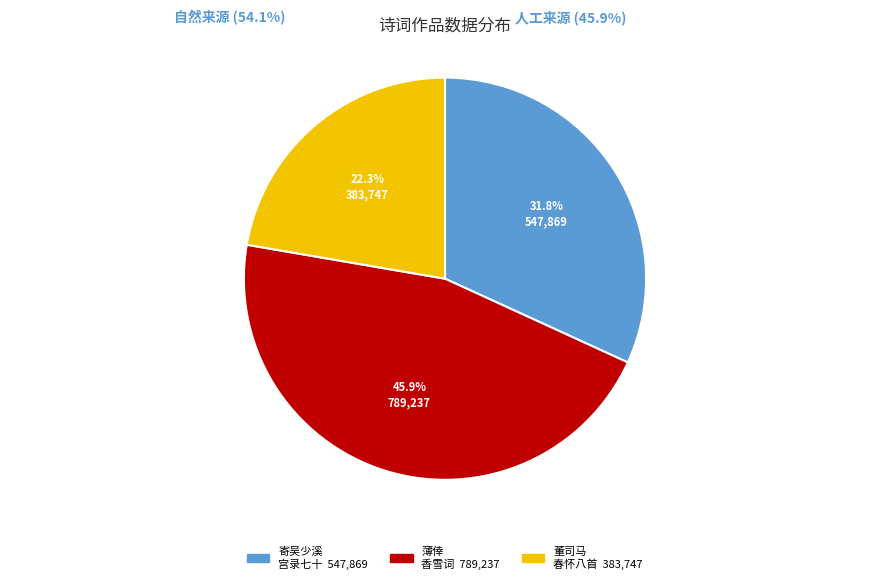

To the nearest percent, what percentage of the pie is 薄倖 秋槎题余《香雪词》，似有宋玉之疑，附此奉答，即用来韵?

46%